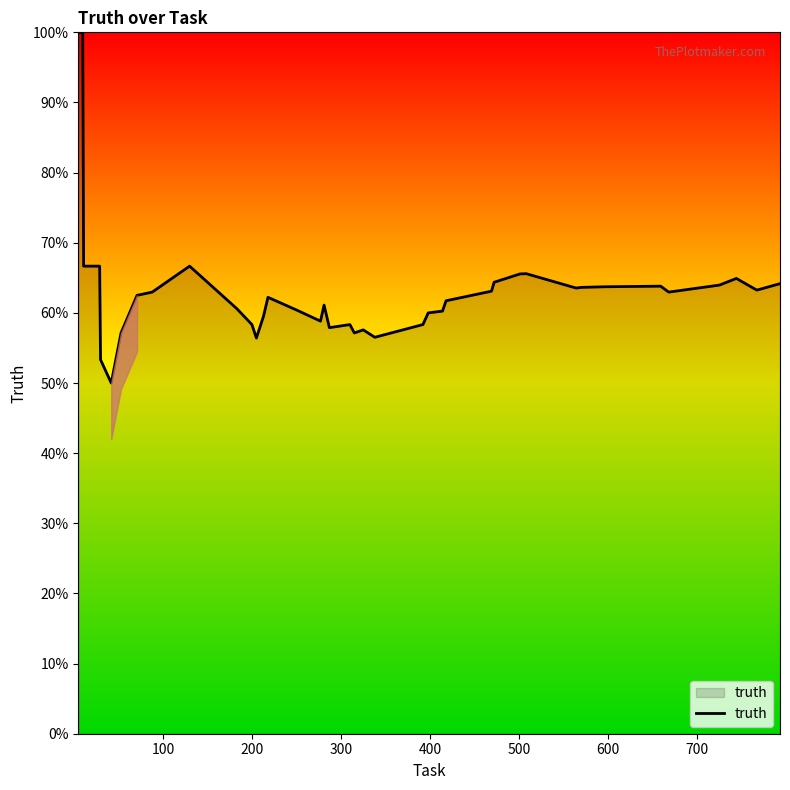

Count the number of data series in this chart.

1